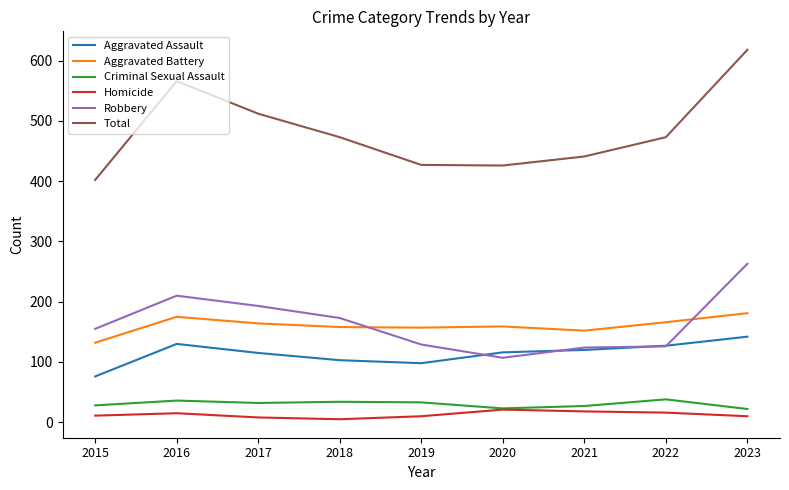

Which series has the largest total across all categories?

Total